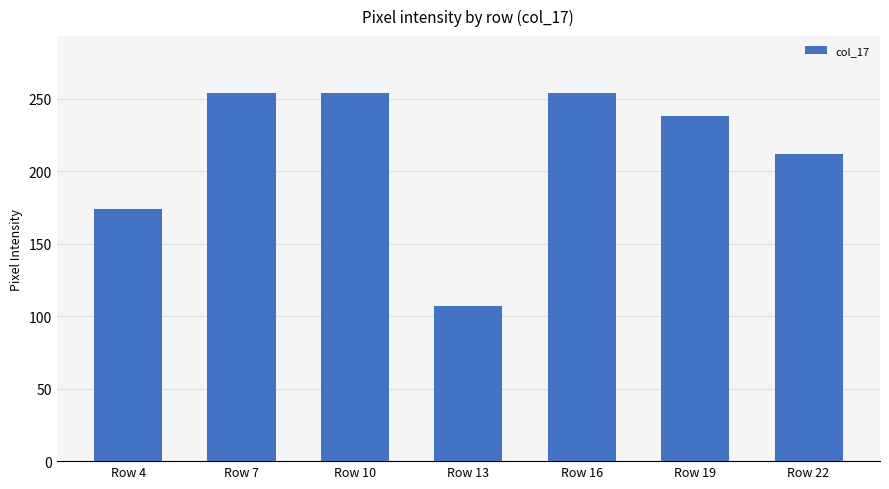

Reading left to right, what are all the values shown in this chart?

174	254	254	107	254	238	212